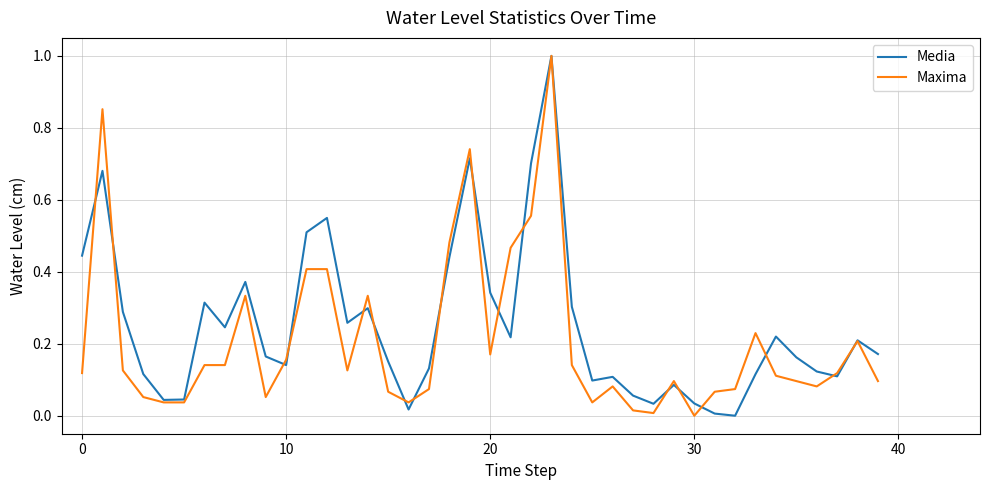

What is the highest value of the Maxima series?

1.0